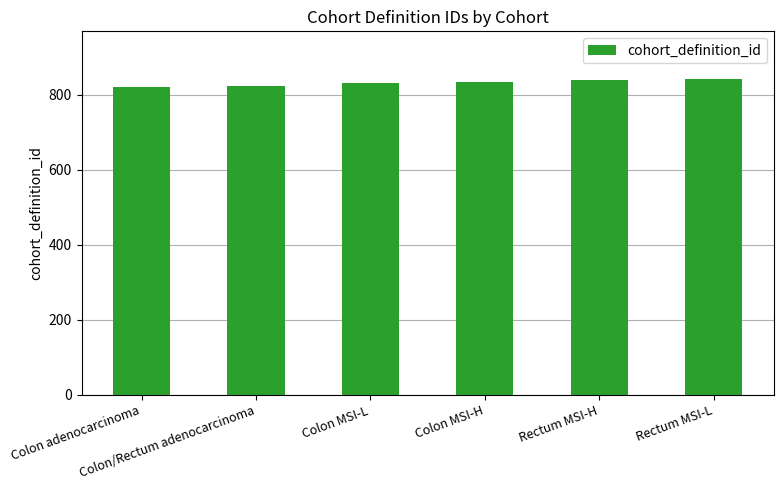

What is the value of the 5th bar from the left?

840